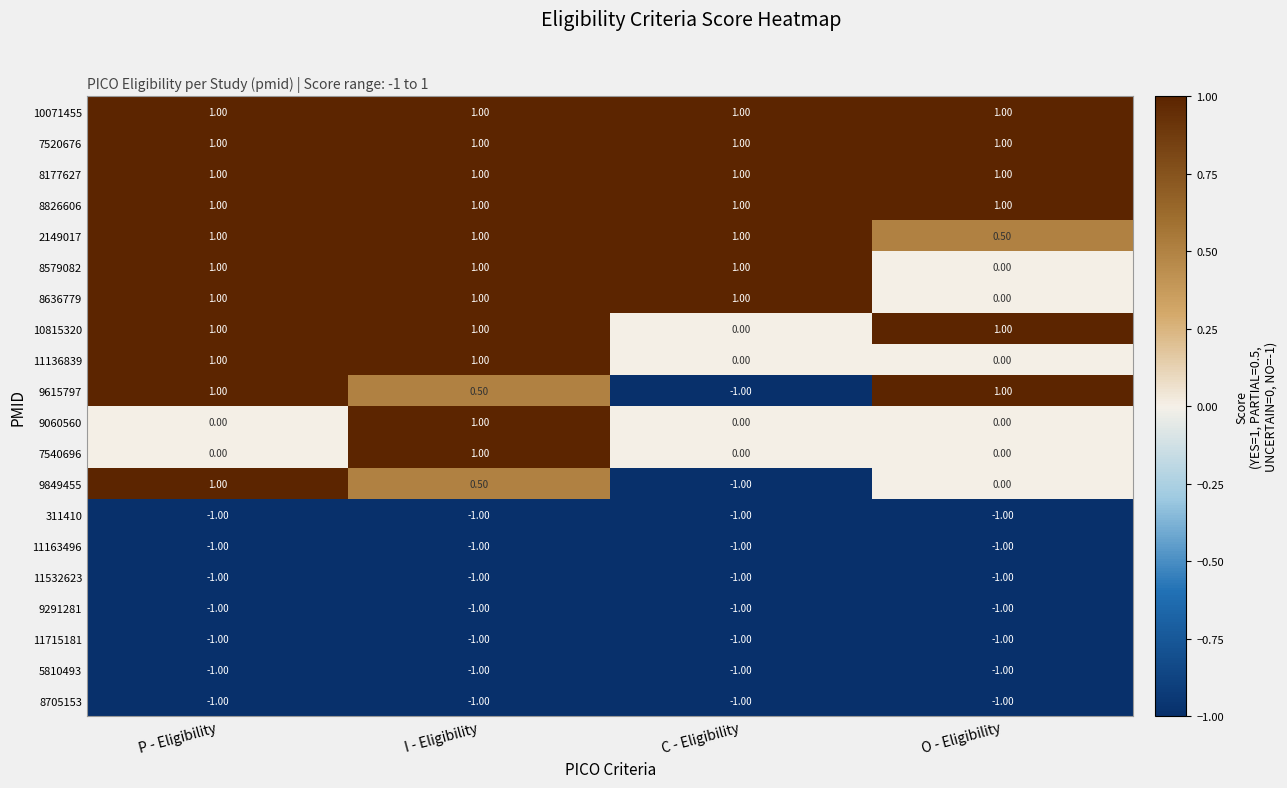

Where is 9849455 nearest to the value 0?

O - Eligibility